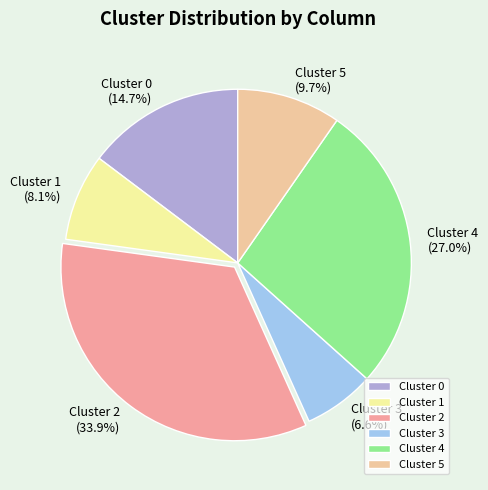

What percentage is the Cluster 5 slice, to the nearest percent?

10%